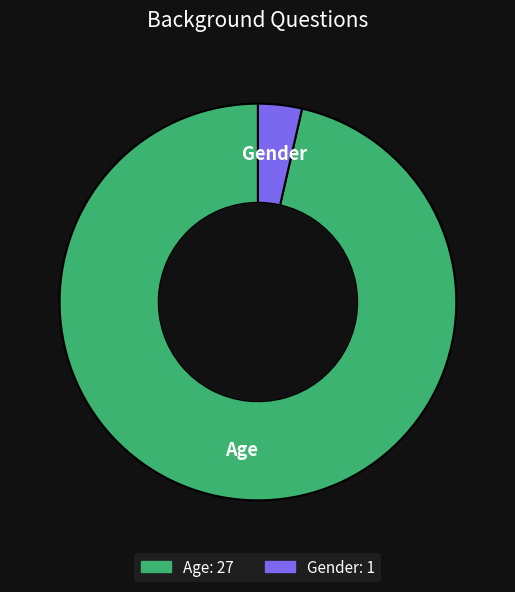

Combined, do Age and Gender account for over 50%?

Yes